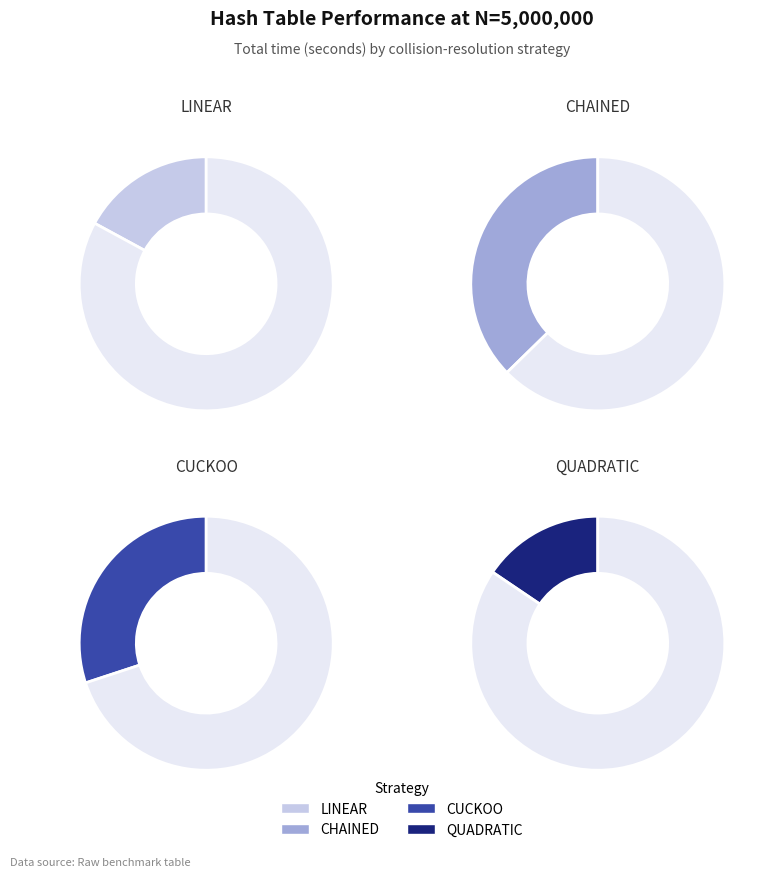

Does LINEAR represent more than half of the total?

No